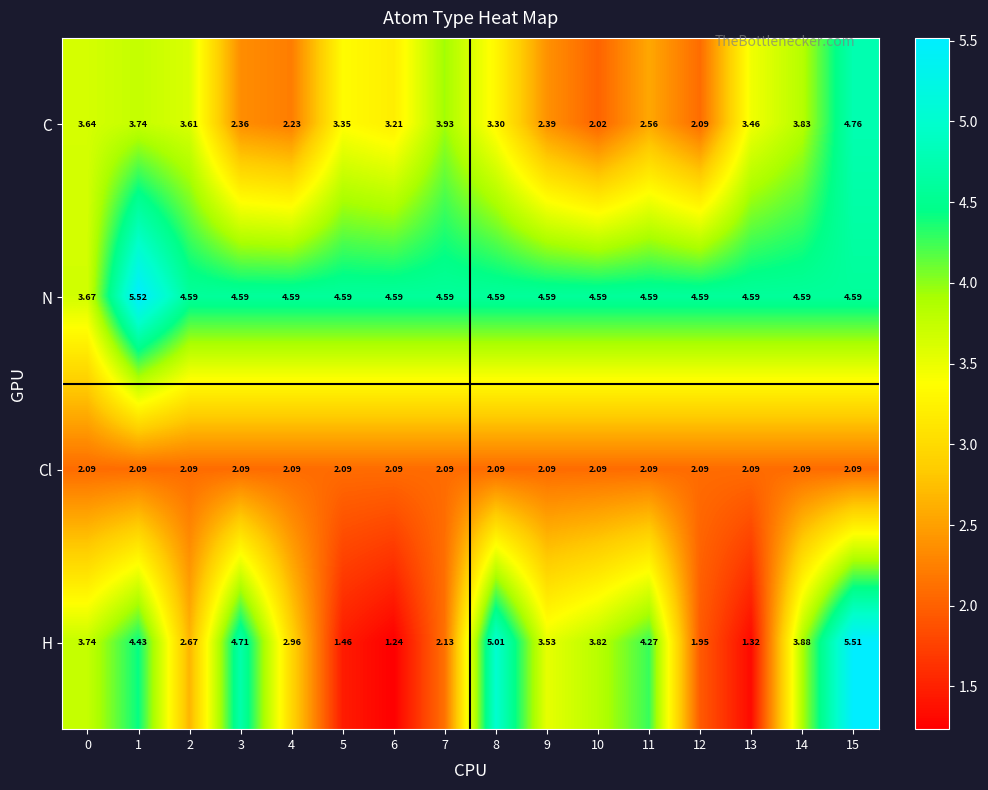

Which series has the largest range (max minus min)?

H